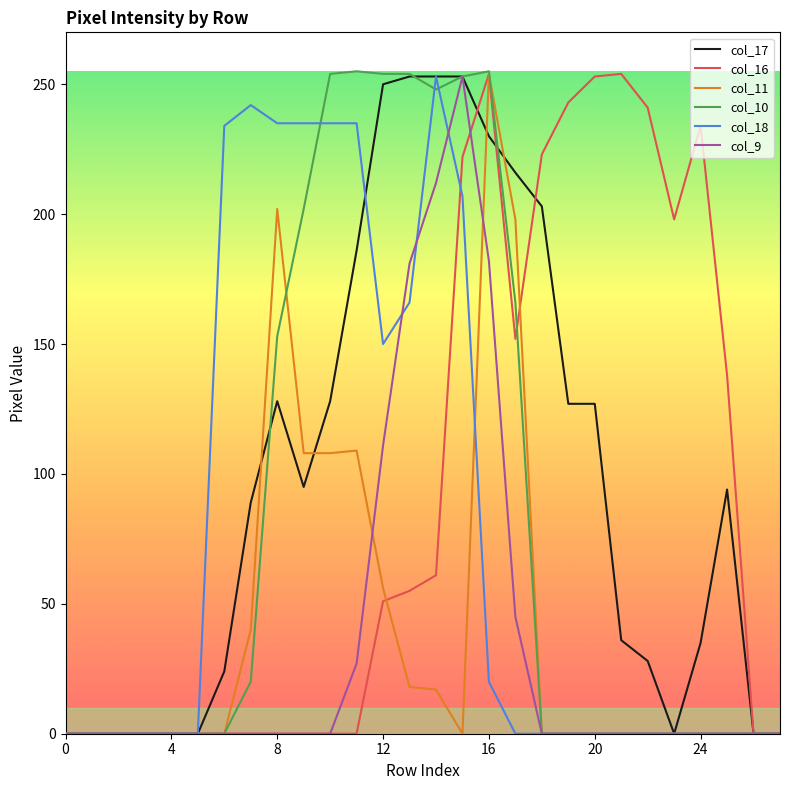

What is the average value of the col_9 series?

36